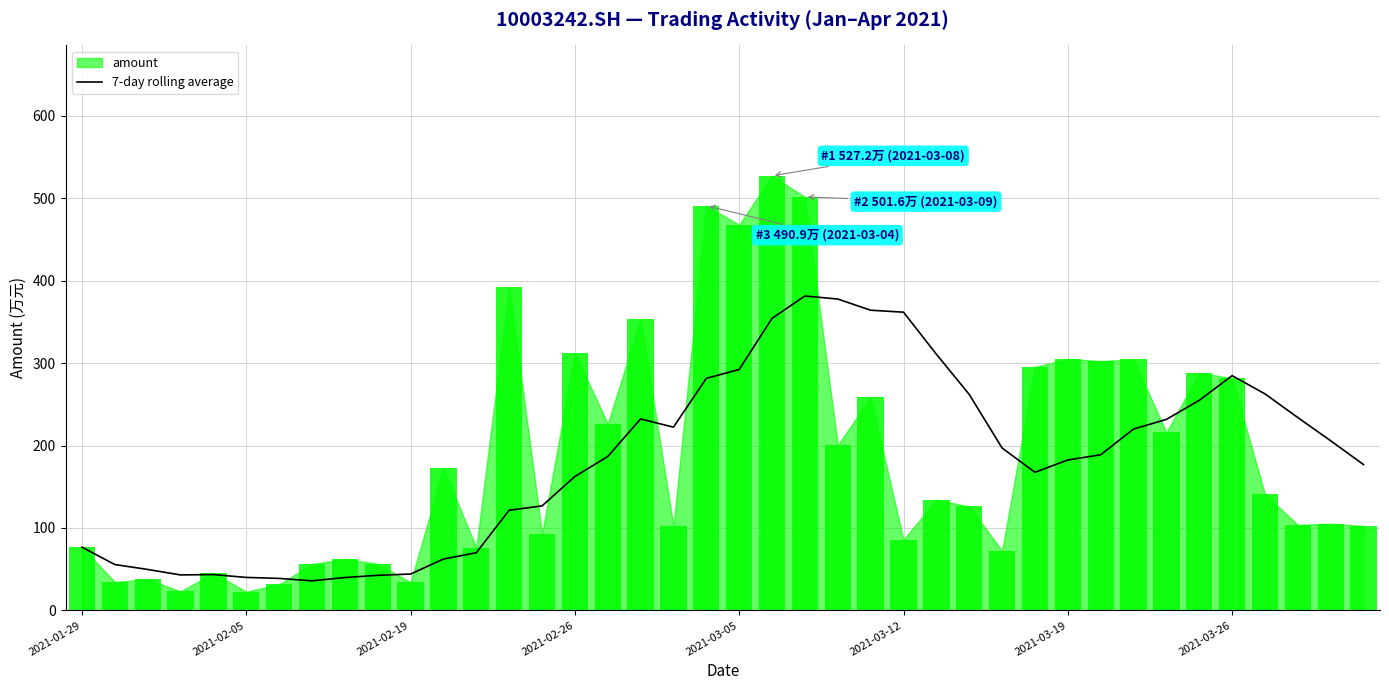

The value of 7-day rolling average at 2021-03-12 is 361.7. True or false?

True